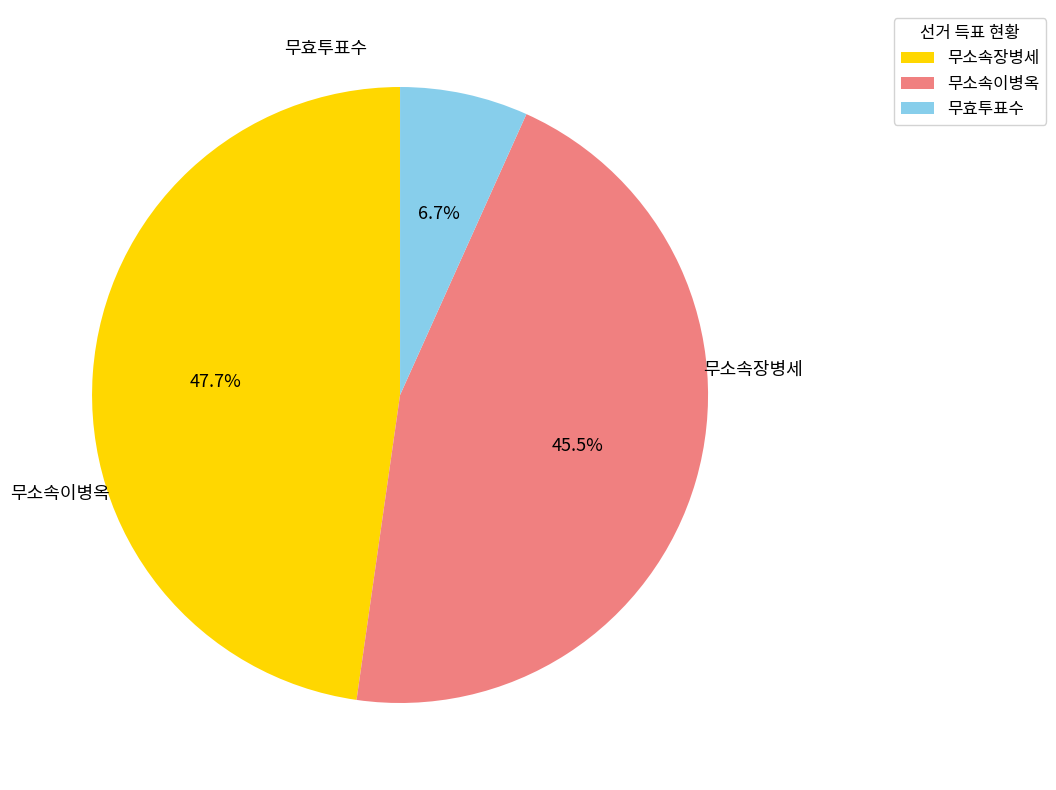

Which slice is the largest?

무소속장병세